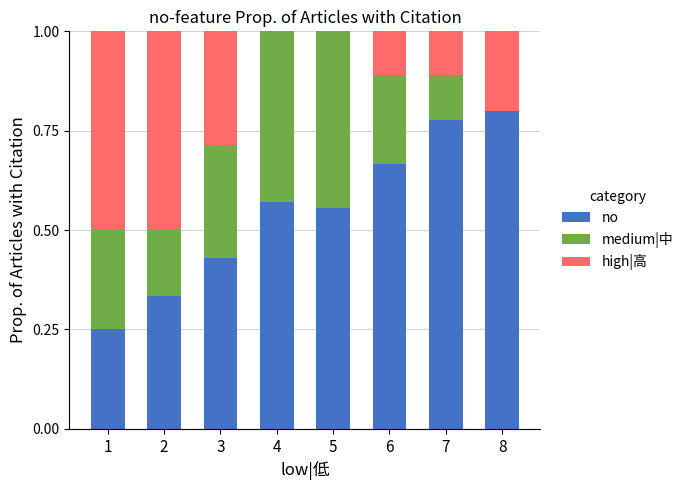

True or false: no has a value of 0.1 at 4.

False